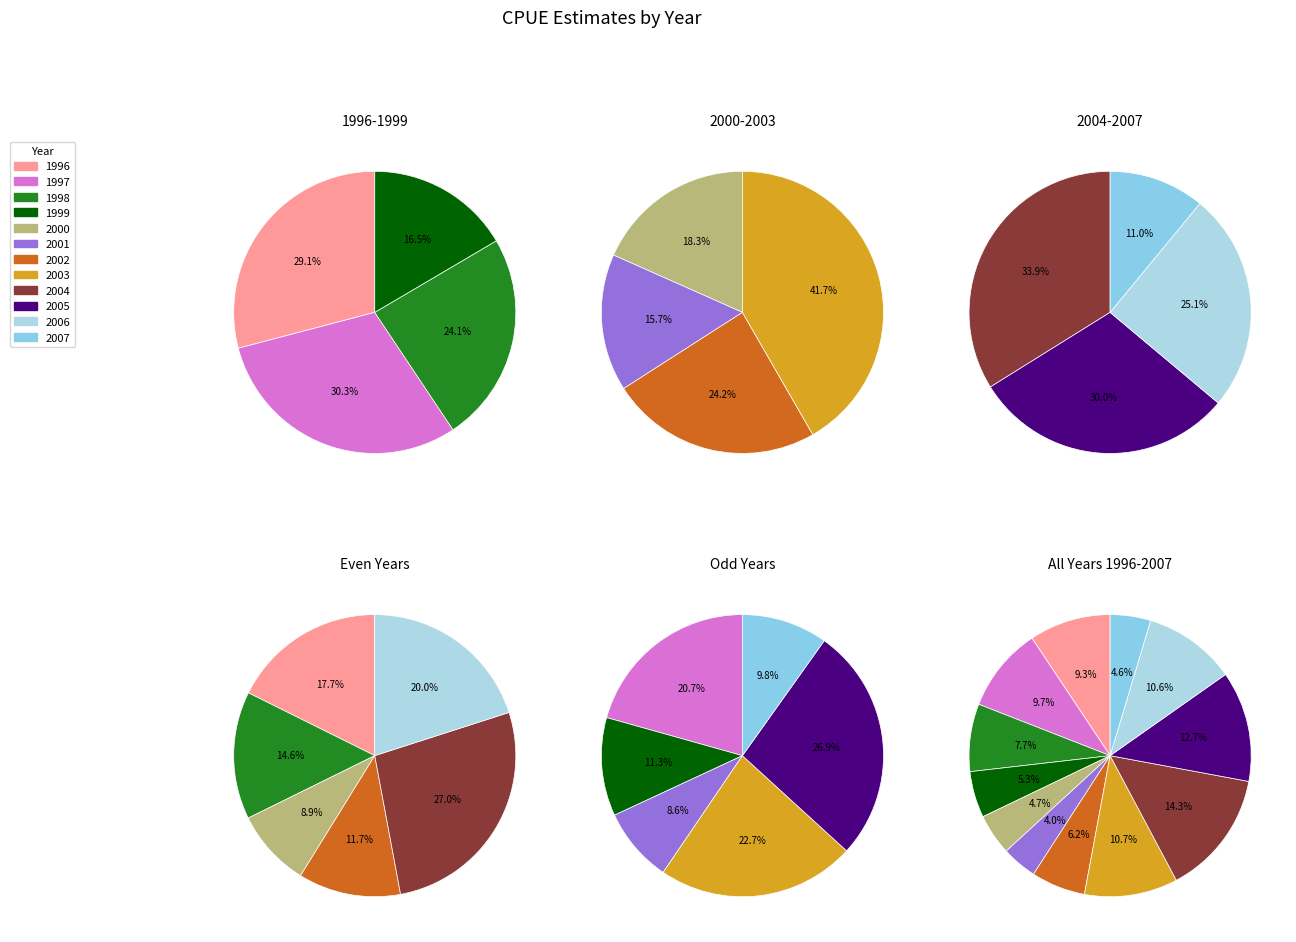

Is there any slice that represents more than half of the pie?

No